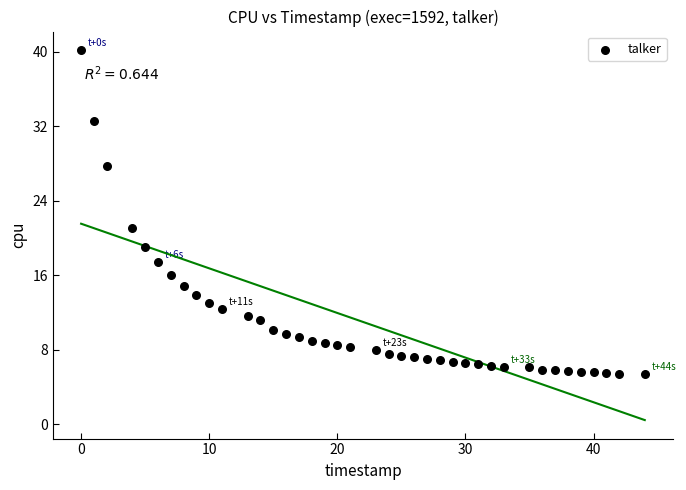

What is the range of X values (max minus min)?

44.0